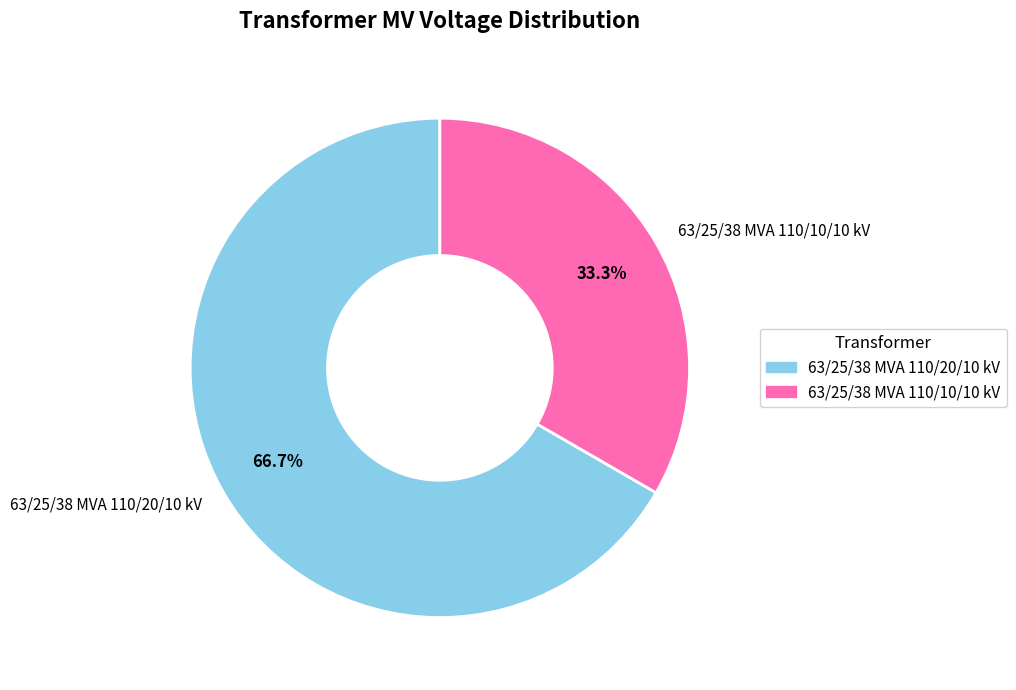

What percentage is the 63/25/38 MVA 110/10/10 kV slice, to the nearest percent?

33%